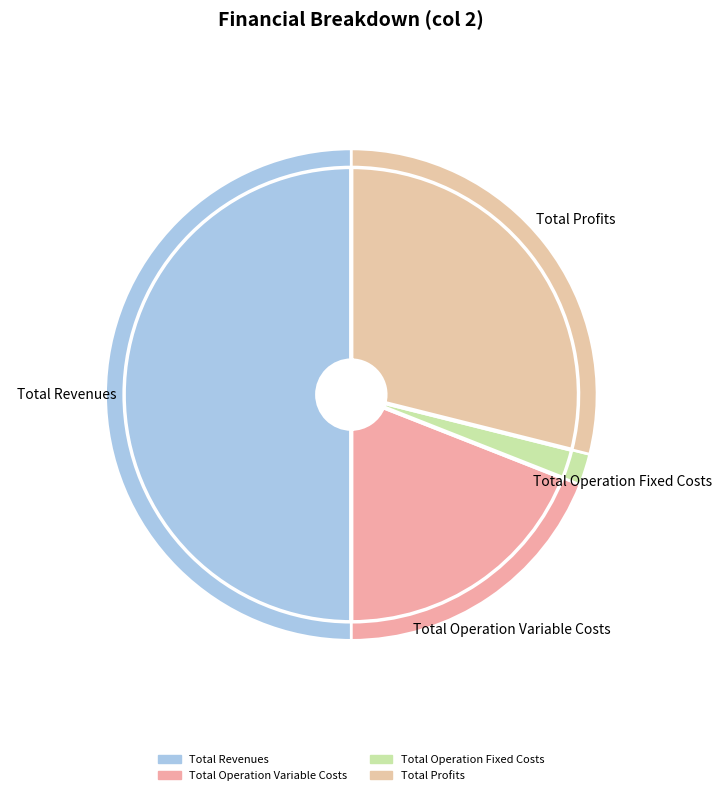

What percentage is the Total Revenues slice, to the nearest percent?

50%